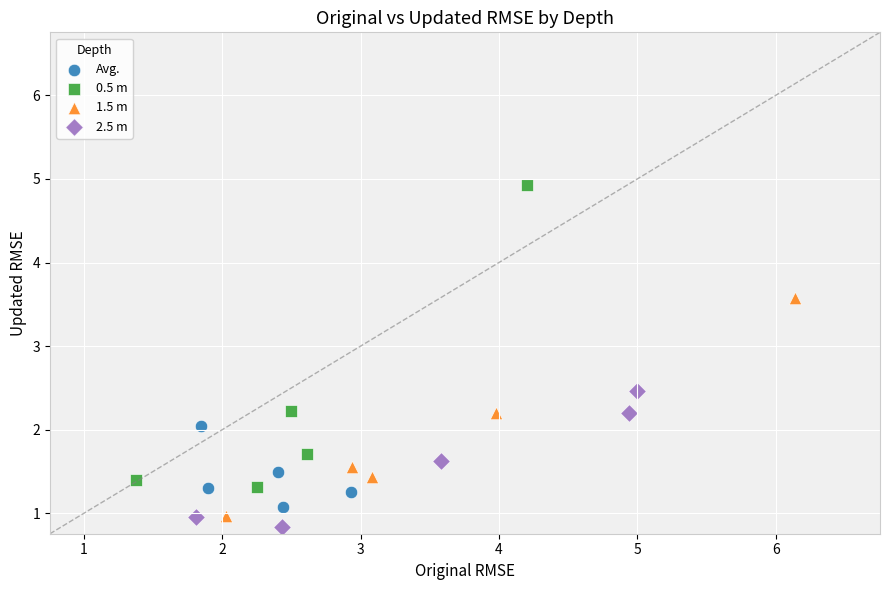

Which series reaches the maximum Y coordinate?

0.5 m